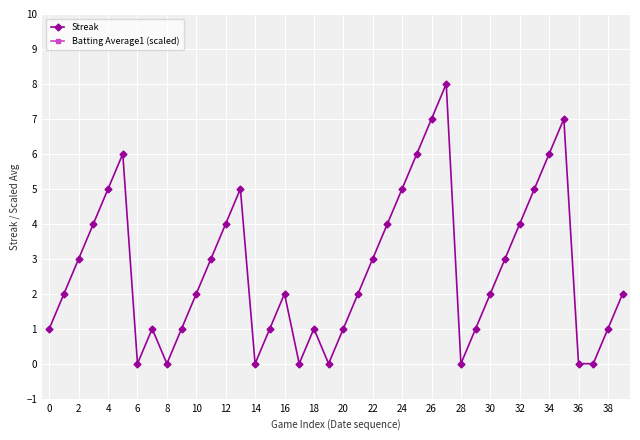

True or false: Streak and Batting Average1 (scaled) intersect in this chart.

False